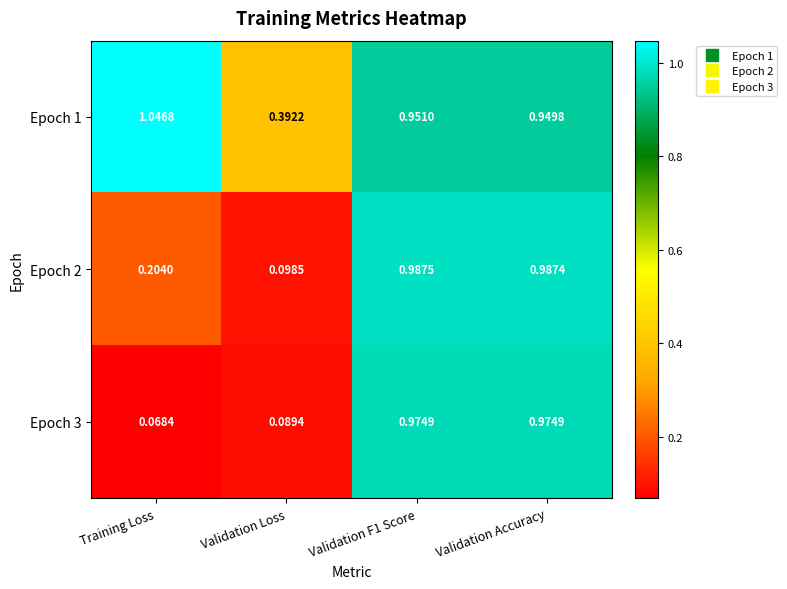

Is the value of Epoch 2 at Validation Loss greater than the value of Epoch 1 at Validation F1 Score?

No